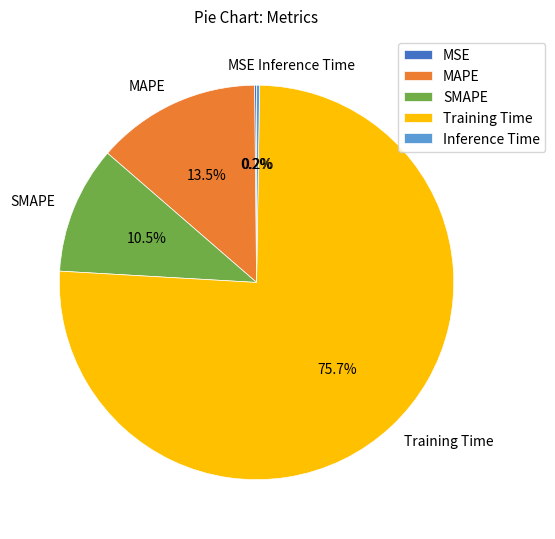

Which has a higher value, SMAPE or Training Time?

Training Time